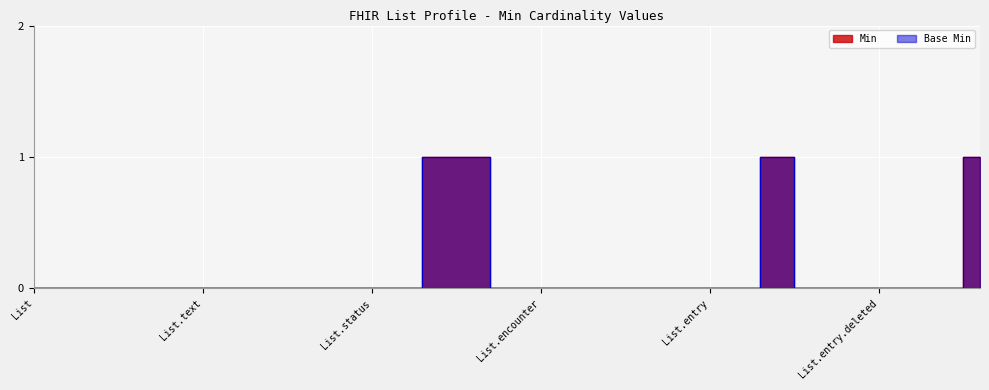

How many categories are shown in the chart?

29